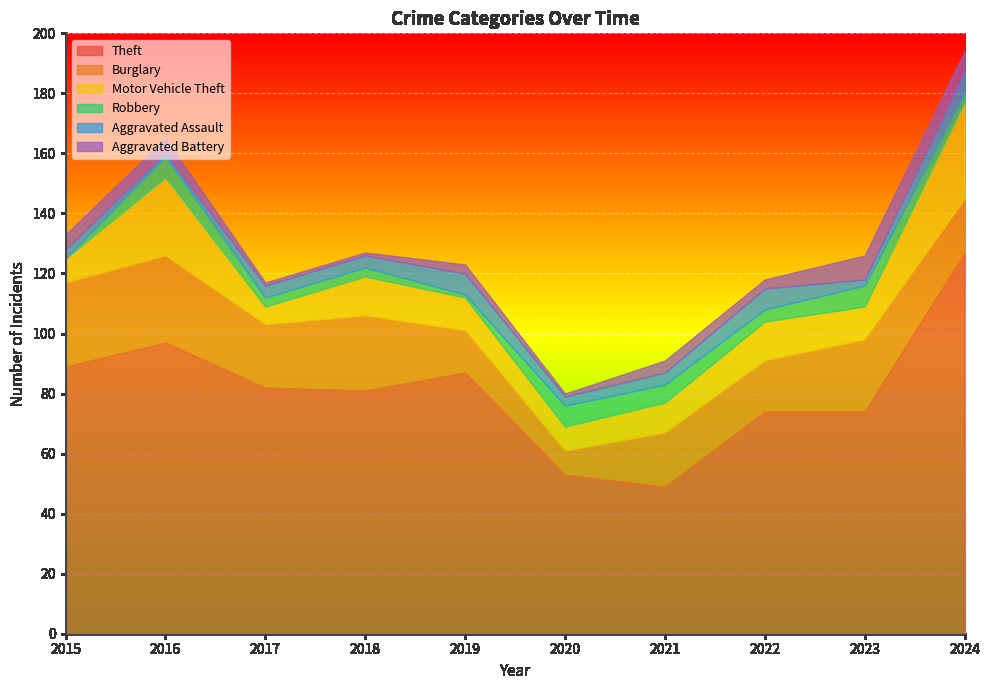

How many lines are shown in the chart?

6